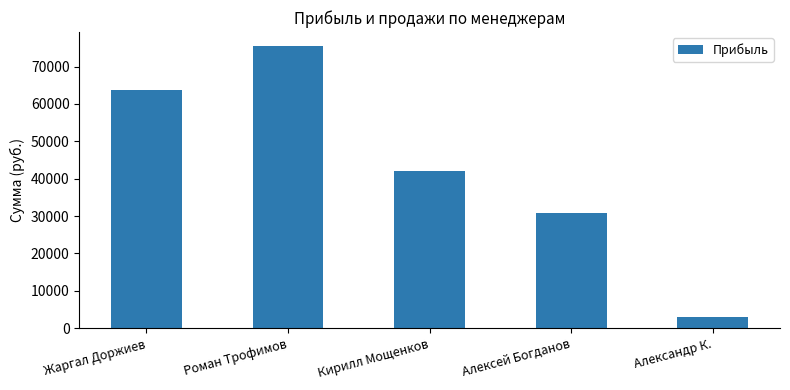

What is the sum of all values?

215141